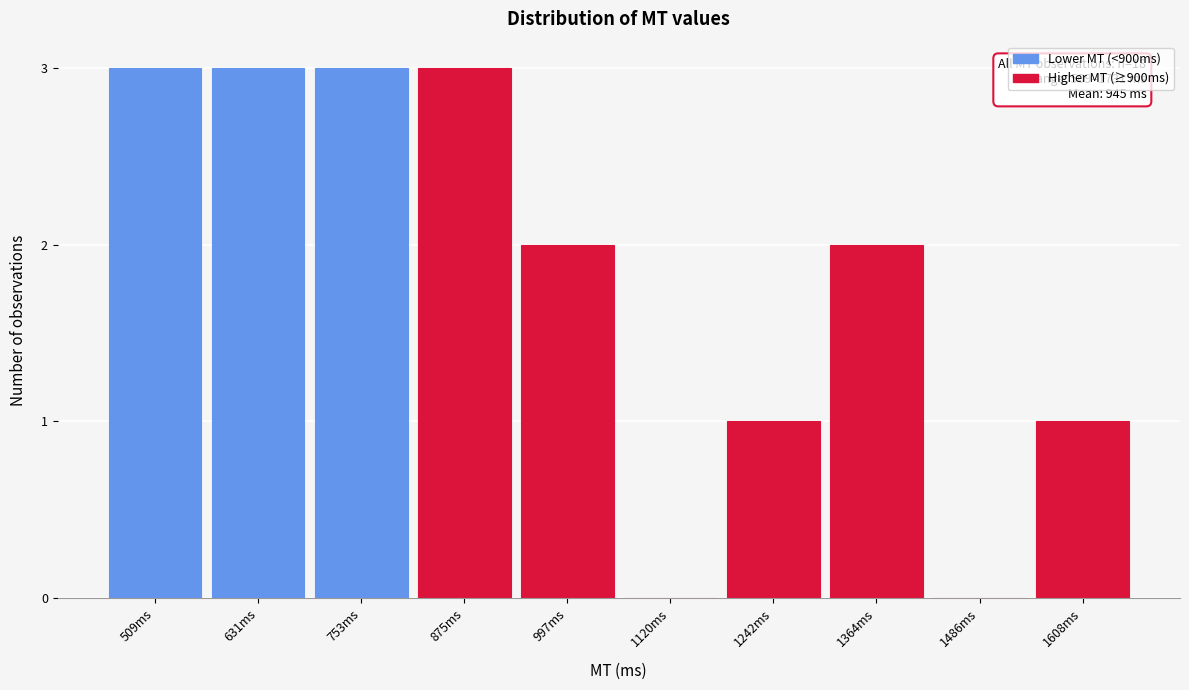

Reading right to left, list all the values displayed in this chart.

1608ms=1	1486ms=0	1364ms=2	1242ms=1	1120ms=0	997ms=2	875ms=3	753ms=3	631ms=3	509ms=3